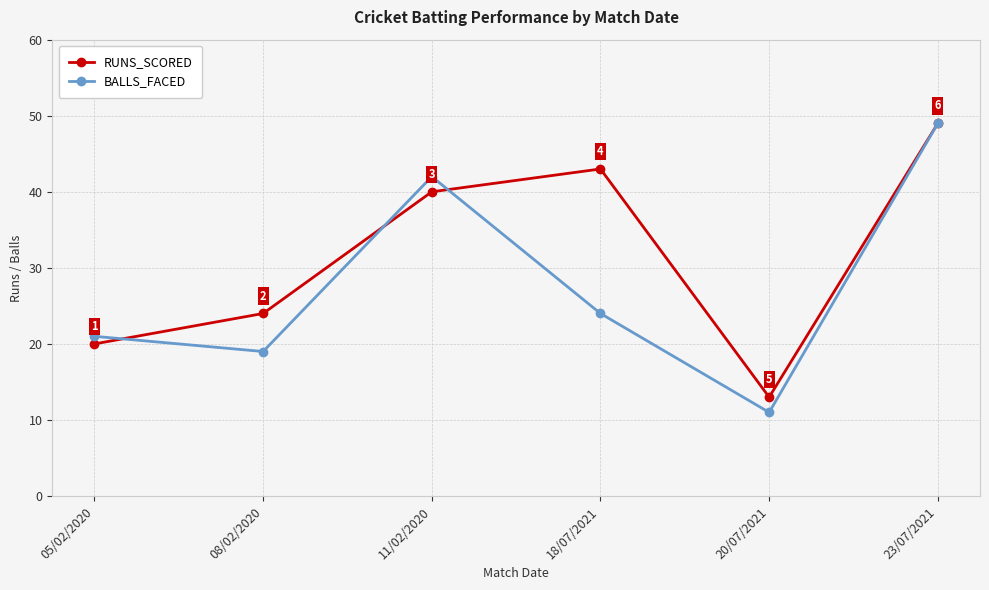

Which series has the largest total across all categories?

RUNS_SCORED